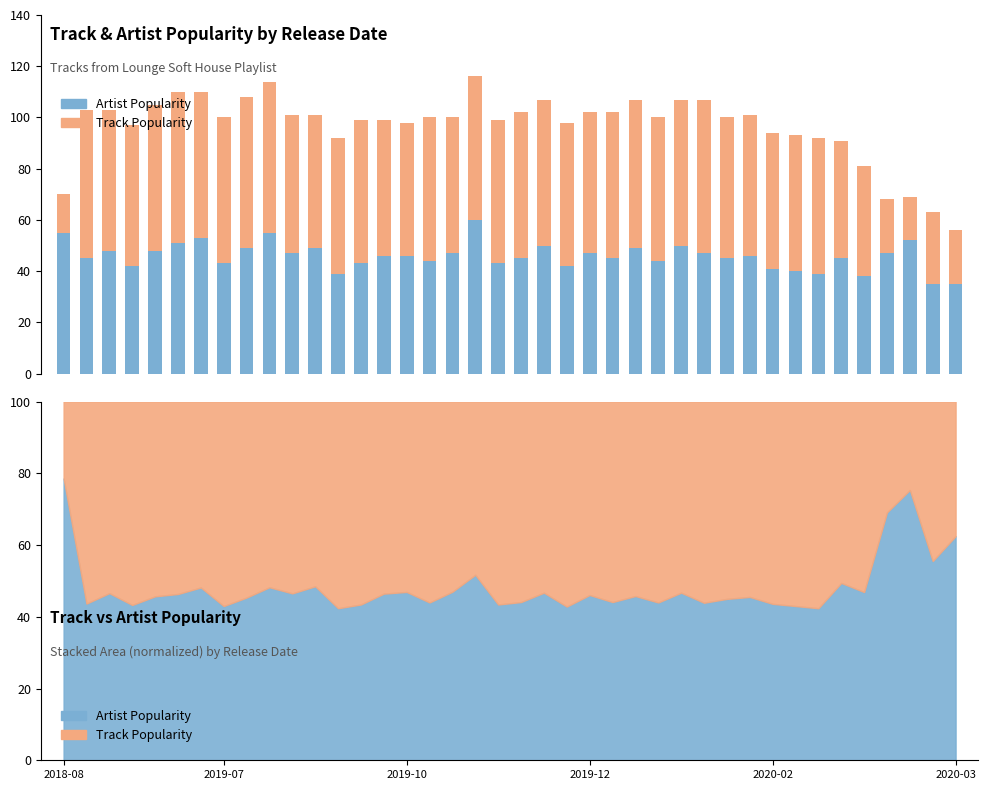

Reading left to right, what are all the values shown in this chart?

Artist Popularity: 55	45	48	42	48	51	53	43	49	55	47	49	39	43	46	46	44	47	60	43	45	50	42	47	45	49	44	50	47	45	46	41	40	39	45	38	47	52	35	35
Track Popularity: 15	58	55	55	57	59	57	57	59	59	54	52	53	56	53	52	56	53	56	56	57	57	56	55	57	58	56	57	60	55	55	53	53	53	46	43	21	17	28	21